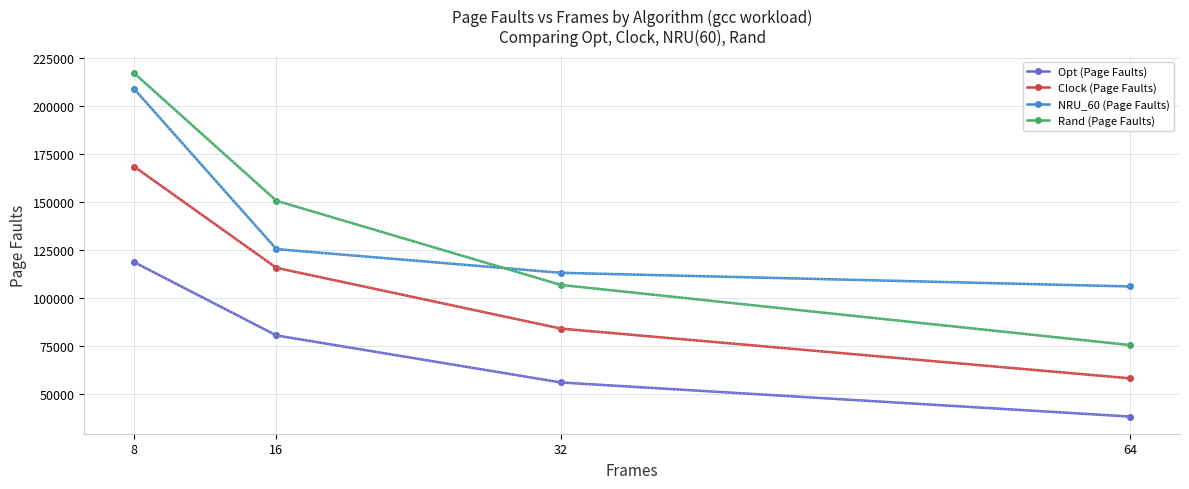

True or false: Clock (Page Faults) has a value of 57952 at 64.

True